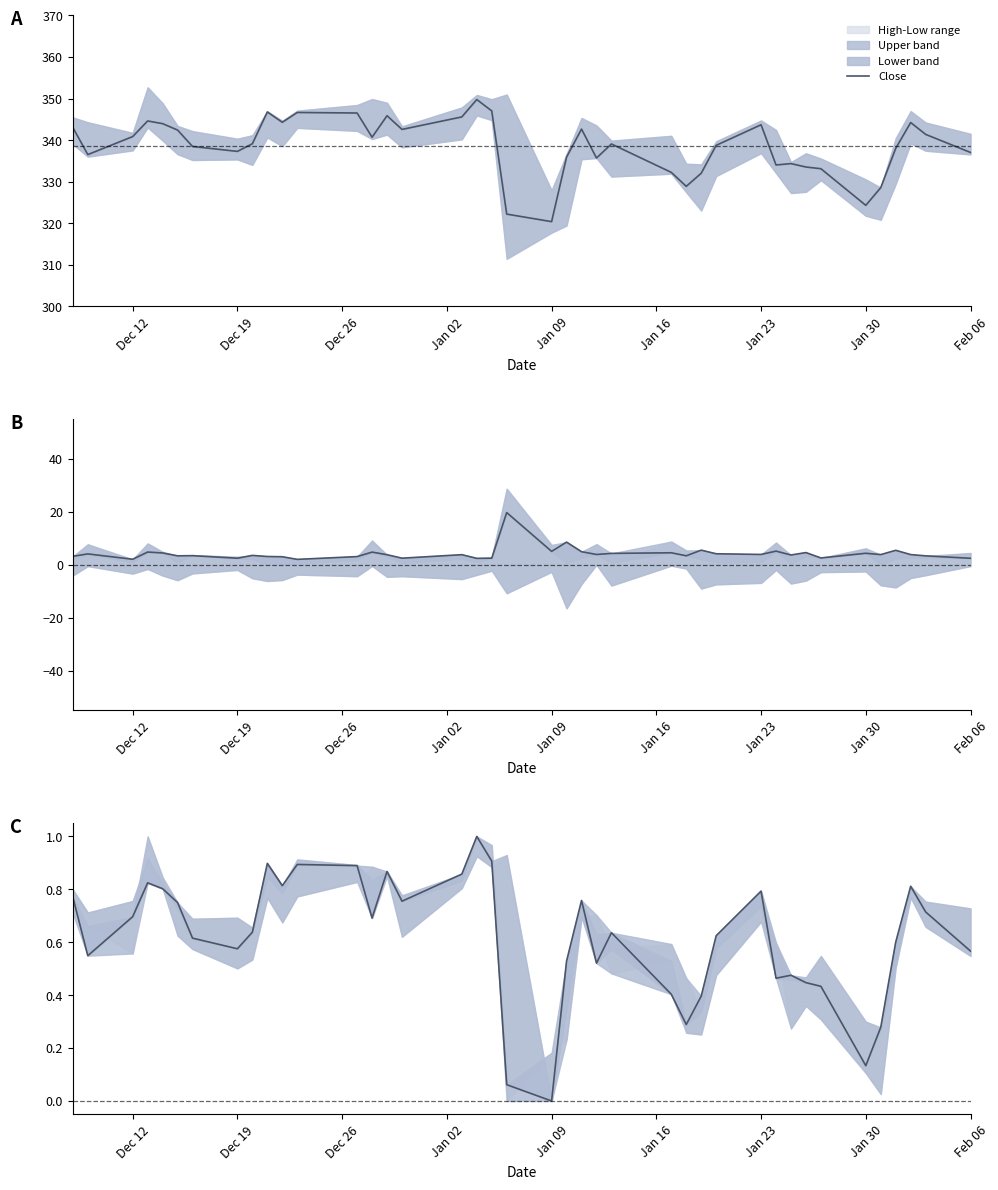

Is it true that the value at 33 is 0.2?

False